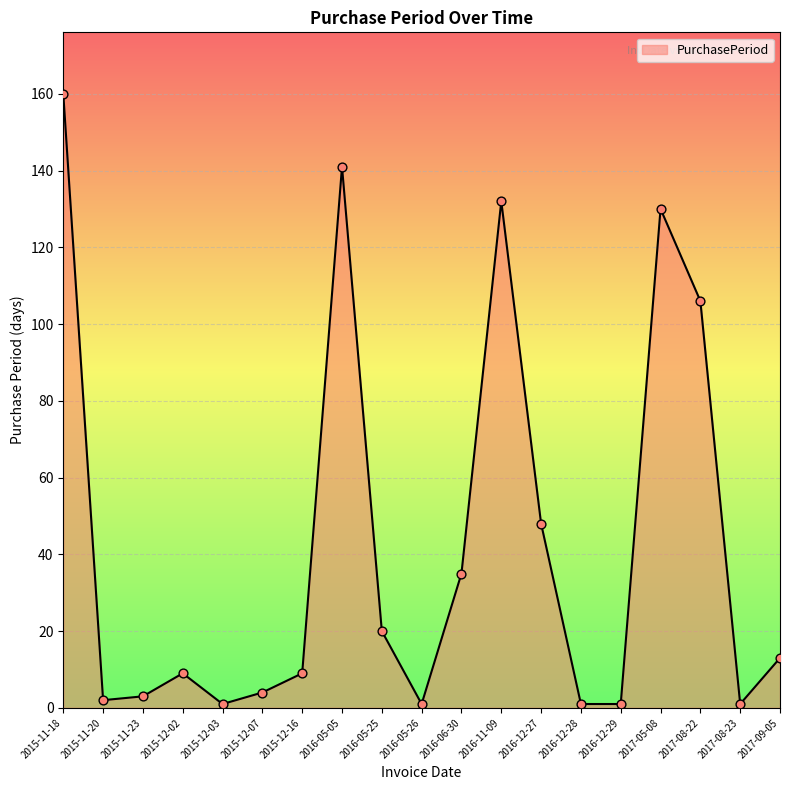

Which has a higher value, 2016-05-05 or 2016-12-29?

2016-05-05